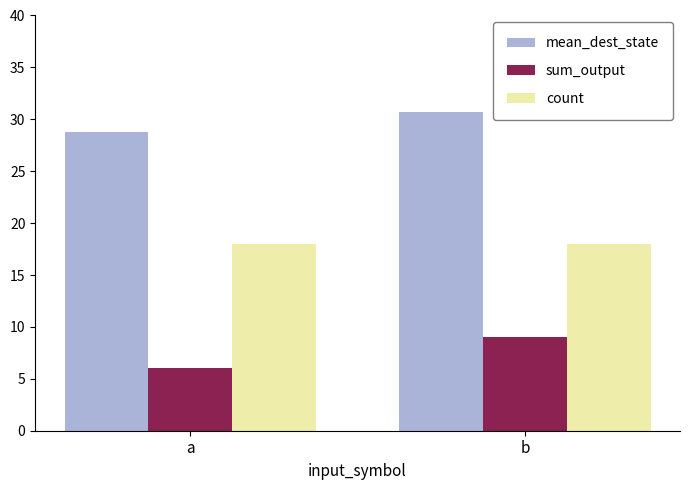

Is it true that sum_output equals 6.0 at a?

True